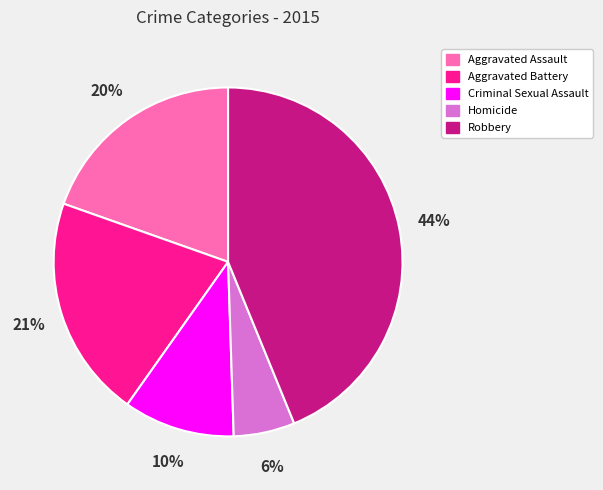

Is the sum of Homicide and Criminal Sexual Assault greater than half?

No